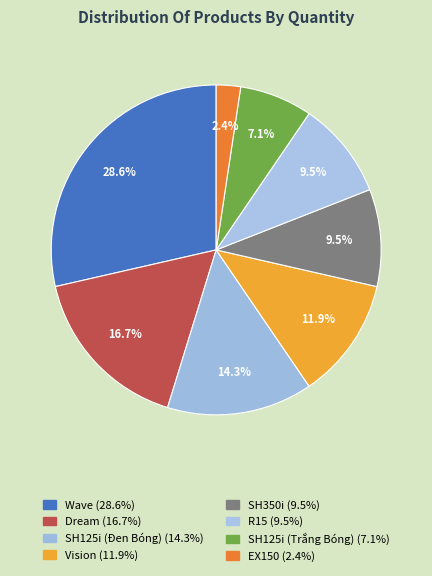

To the nearest percent, what is the combined percentage of R15 and Vision?

21%